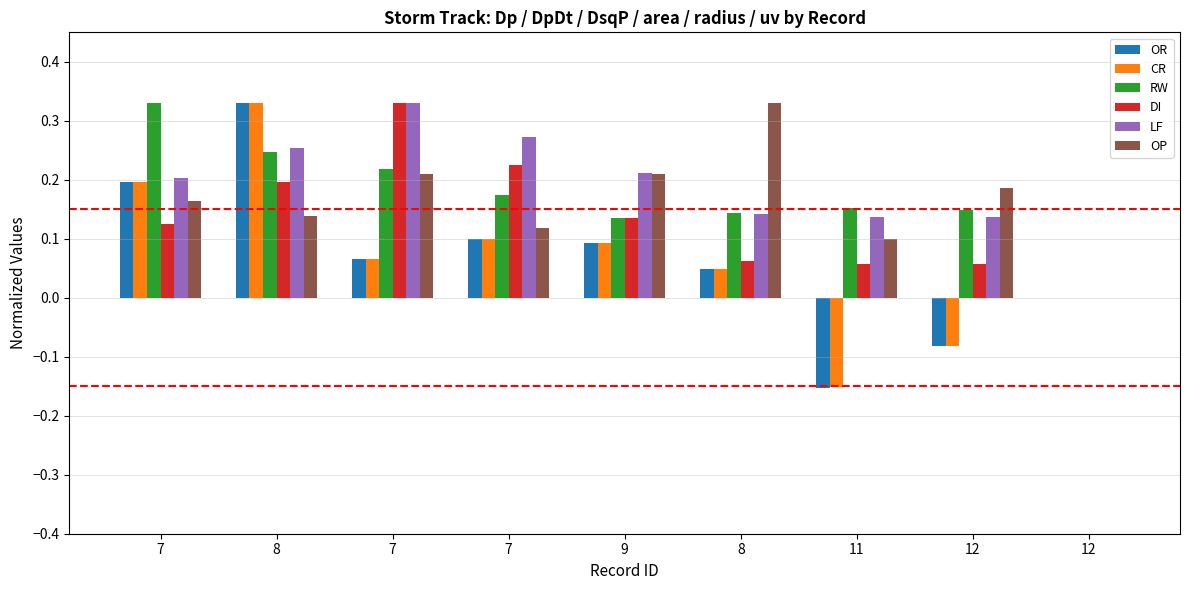

Reading left to right, list all the values displayed in this chart.

OR: 7=0.2	8=0.3	7=0.1	7=0.1	9=0.1	8=0.0	11=-0.2	12=-0.1	12=0.0
CR: 7=0.2	8=0.3	7=0.1	7=0.1	9=0.1	8=0.0	11=-0.2	12=-0.1	12=0.0
RW: 7=0.3	8=0.2	7=0.2	7=0.2	9=0.1	8=0.1	11=0.2	12=0.1	12=0.0
DI: 7=0.1	8=0.2	7=0.3	7=0.2	9=0.1	8=0.1	11=0.1	12=0.1	12=0.0
LF: 7=0.2	8=0.3	7=0.3	7=0.3	9=0.2	8=0.1	11=0.1	12=0.1	12=0.0
OP: 7=0.2	8=0.1	7=0.2	7=0.1	9=0.2	8=0.3	11=0.1	12=0.2	12=0.0